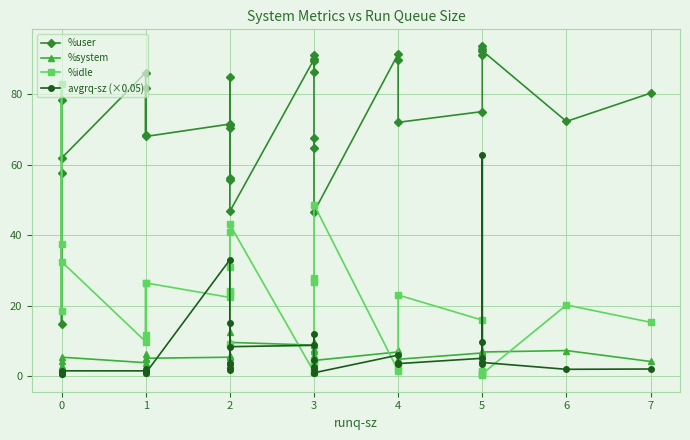

Is this an area chart (filled region under the line)?

No